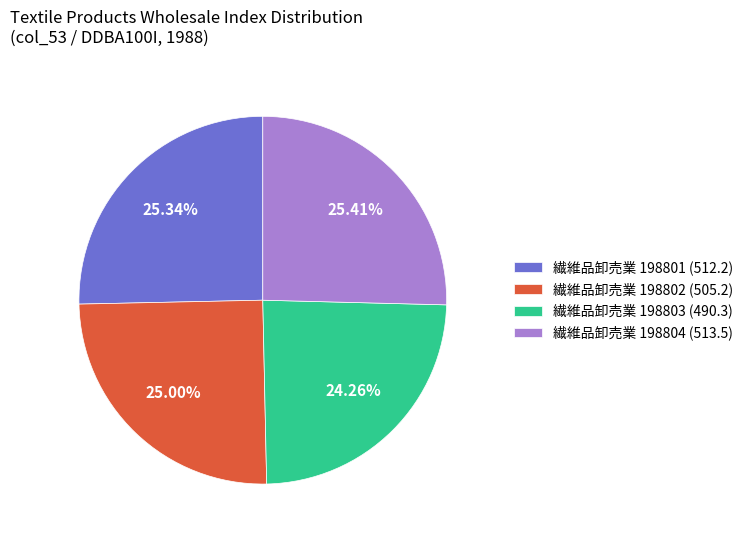

Is there a majority slice in this chart?

No